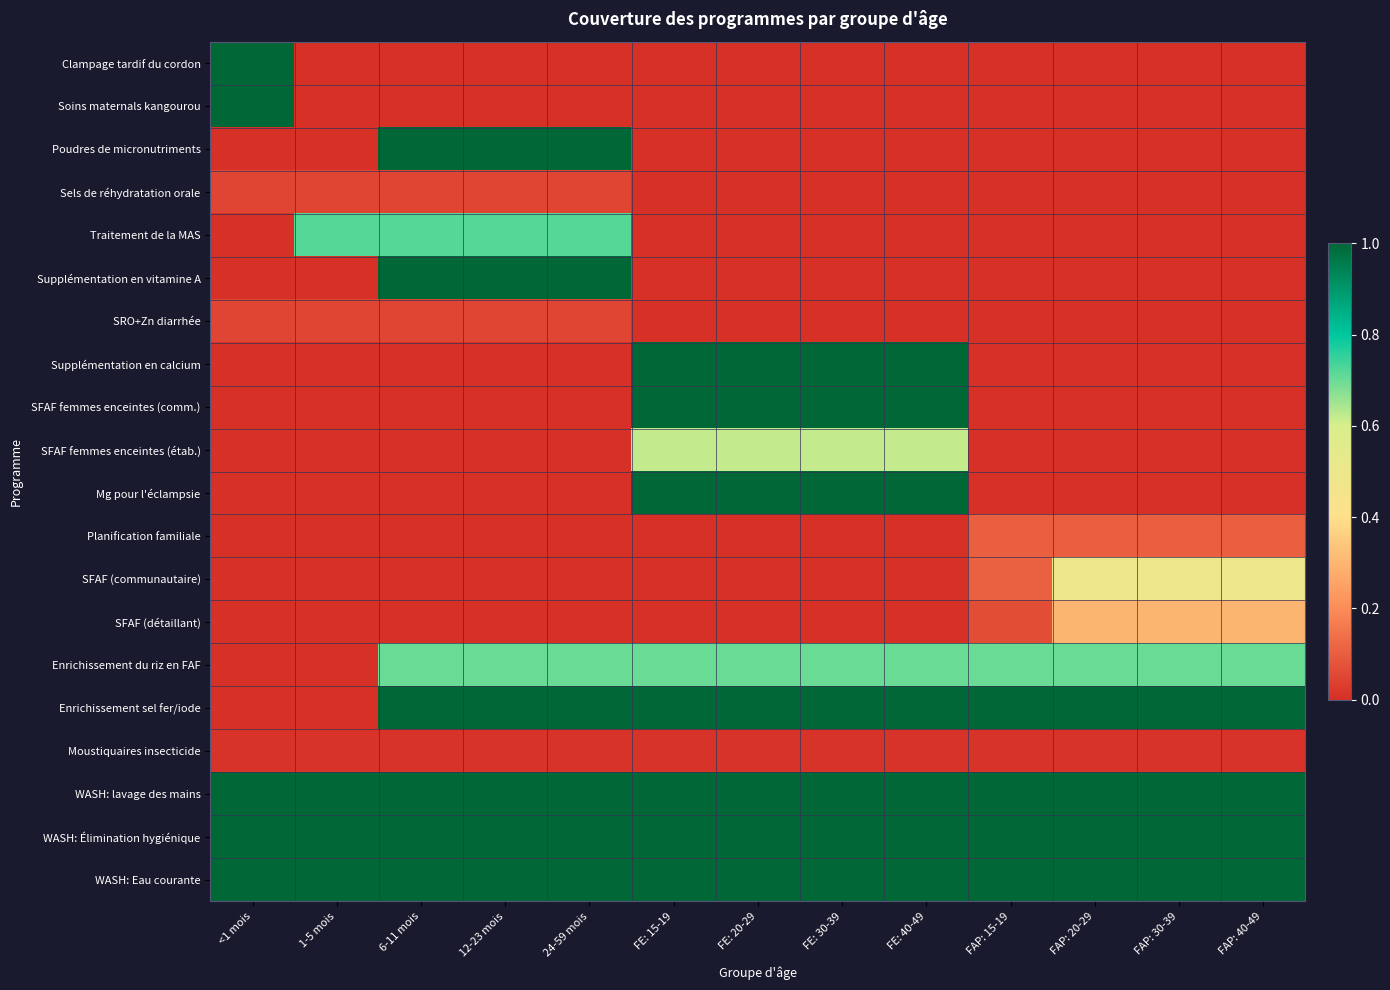

Between FE: 40-49 and FAP: 40-49, which series saw the biggest shift?

Supplémentation en calcium